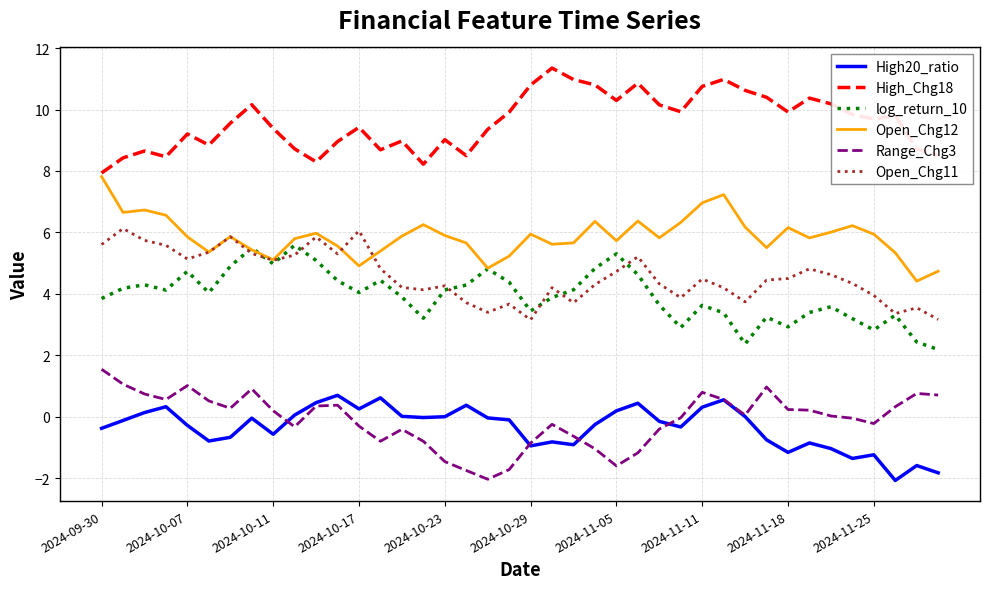

True or false: High_Chg18 and Open_Chg11 cross at least once.

False